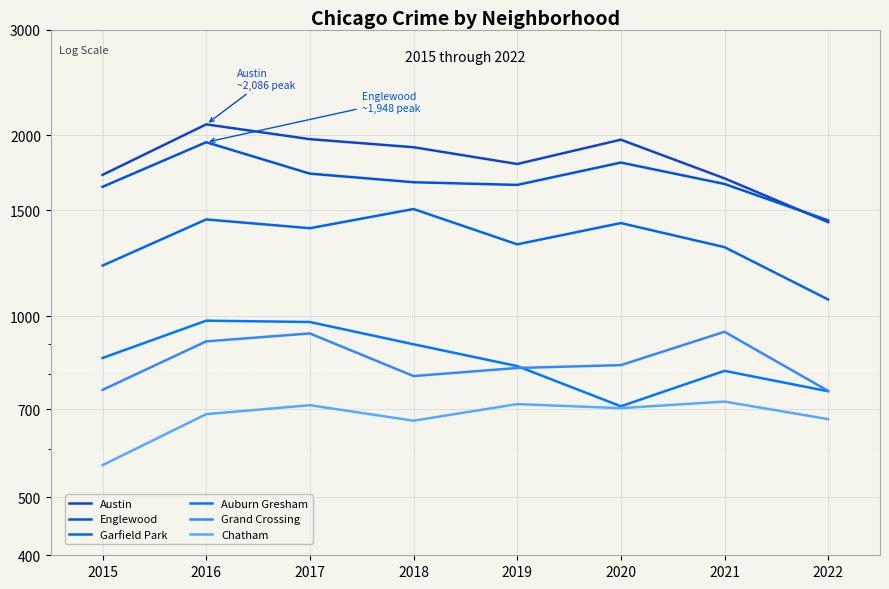

True or false: Grand Crossing and Austin cross at least once.

False